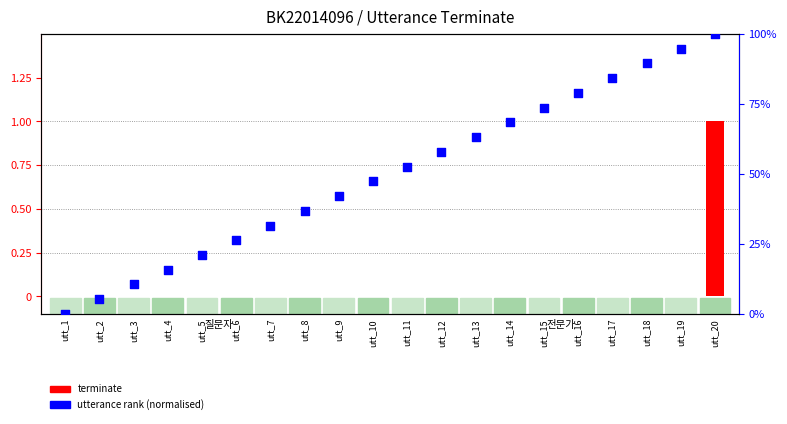

At how many categories does at least one series exceed 70?

6